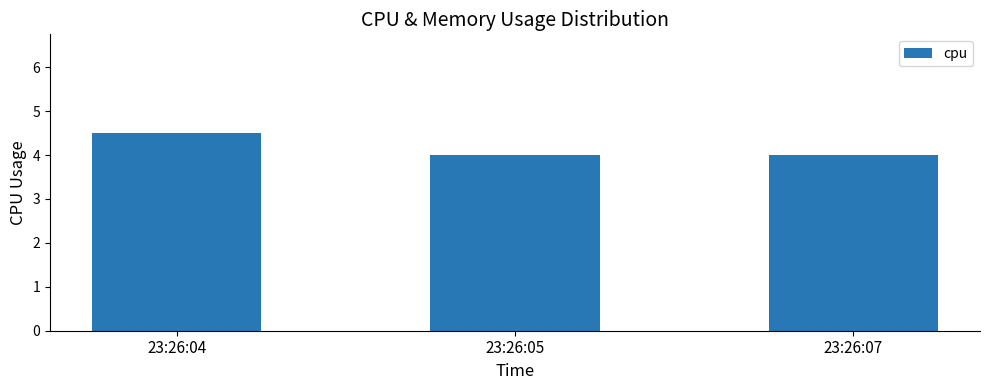

Reading left to right, extract all data points from this chart.

23:26:04=4.5	23:26:05=4.0	23:26:07=4.0